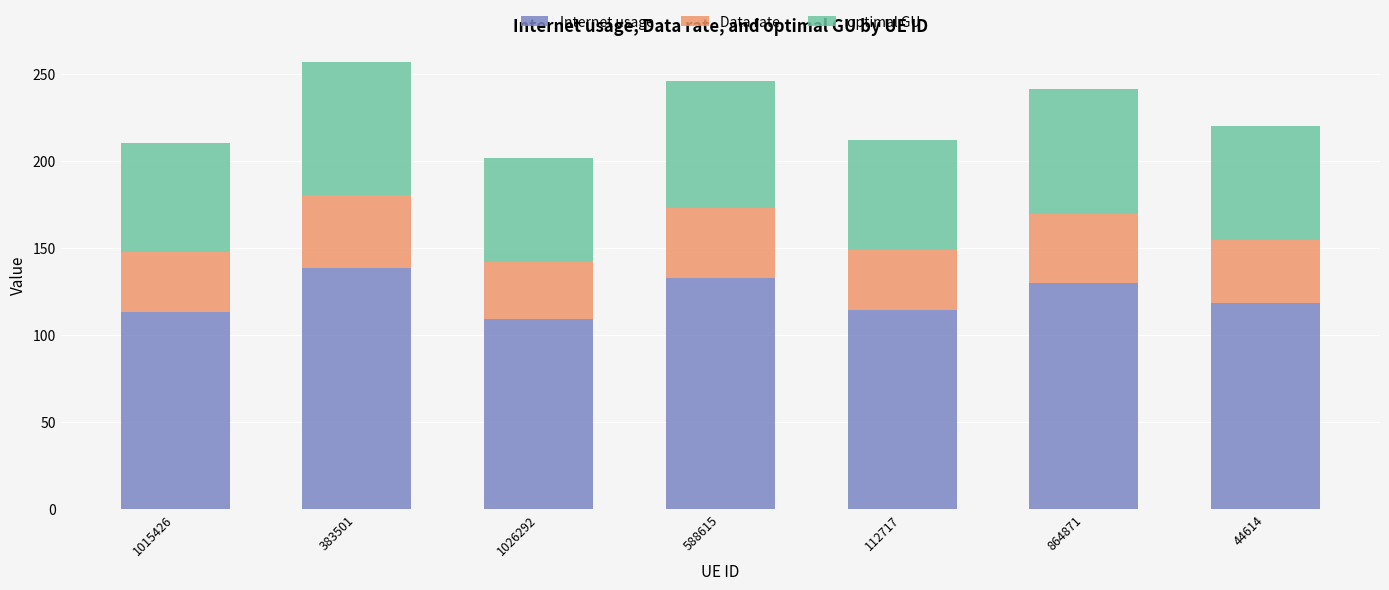

Does the chart contain any negative values?

No